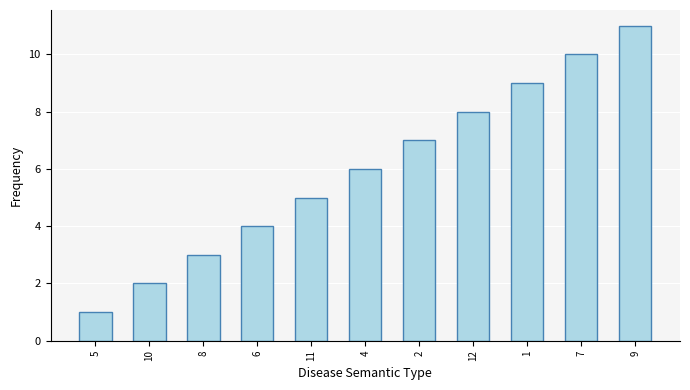

List the labels in order of value, smallest first.

5, 10, 8, 6, 11, 4, 2, 12, 1, 7, 9